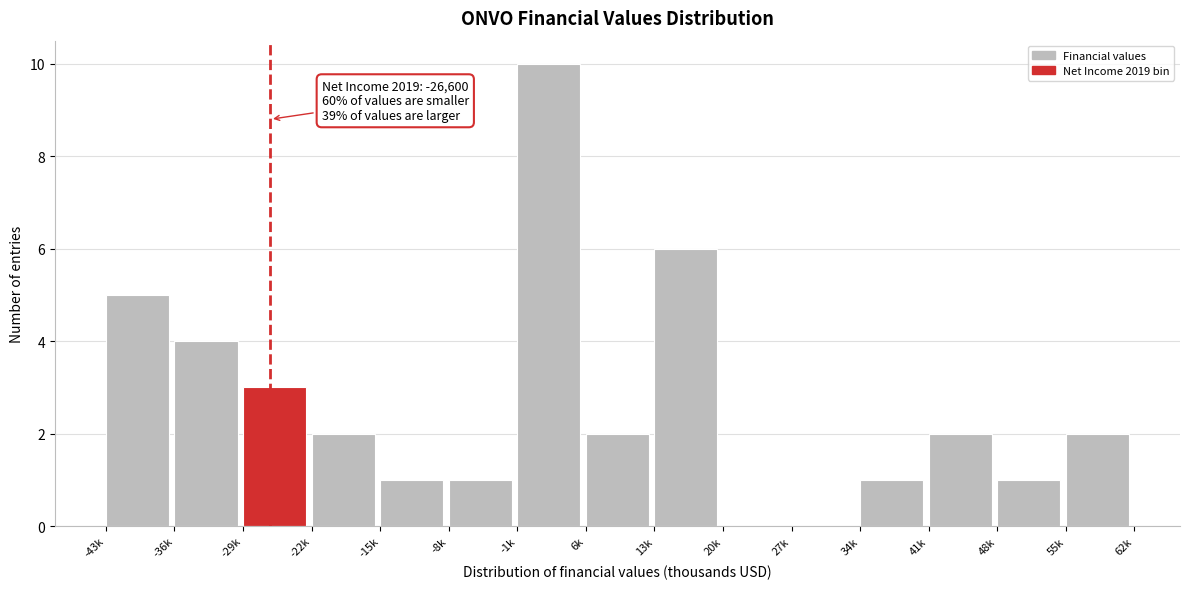

Reading right to left, transcribe all the data shown in this chart.

55k=2	48k=1	41k=2	34k=1	27k=0	20k=0	13k=6	6k=2	-1k=10	-8k=1	-15k=1	-22k=2	-29k=3	-36k=4	-43k=5